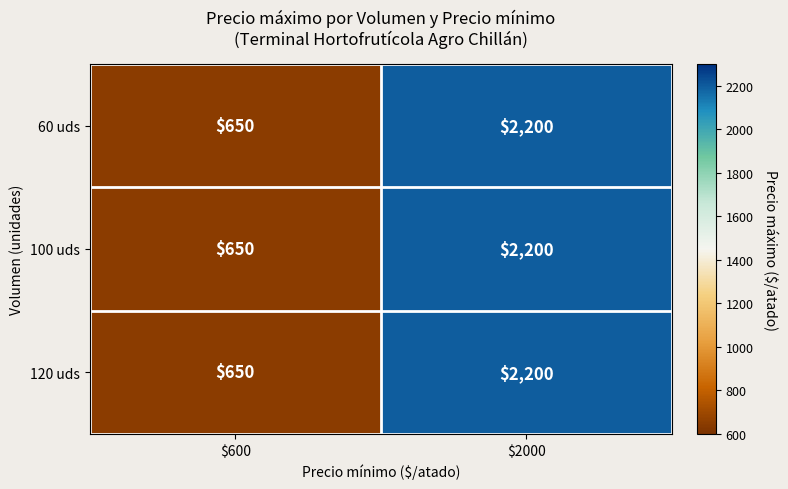

At which category does the chart reach its minimum across all series?

$600